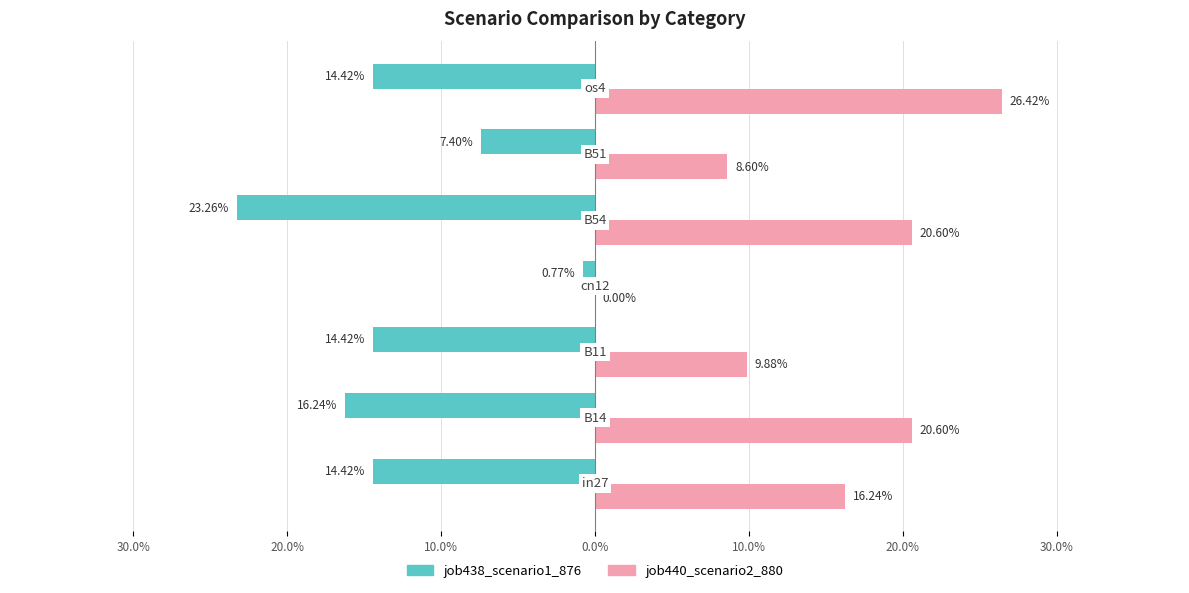

What are all the series names shown in the legend?

job438_scenario1_876, job440_scenario2_880